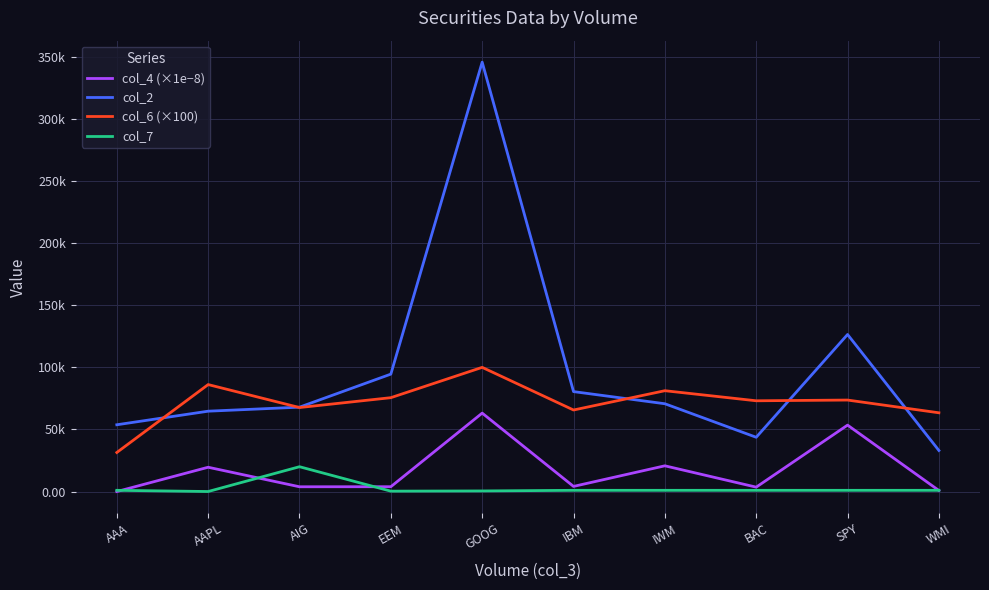

True or false: col_6 (×100) and col_4 (×1e−8) cross at least once.

False